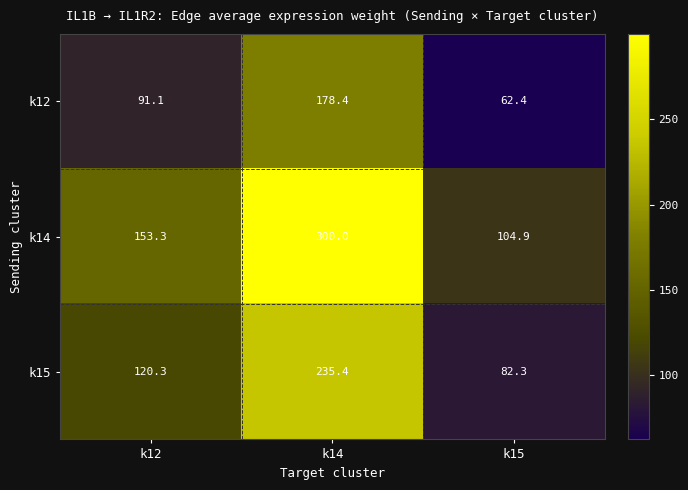

What is the minimum value for k14?

104.9